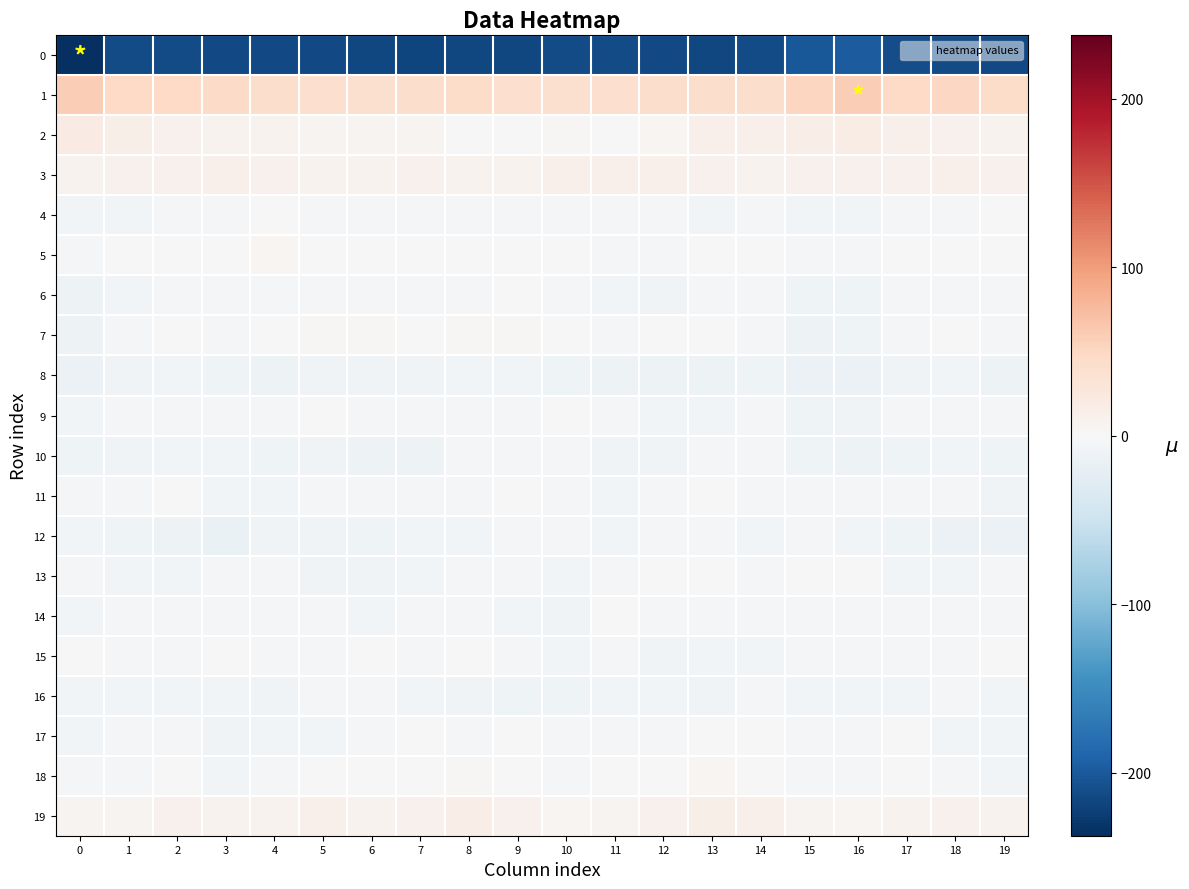

What is the total value across all series at 7?

-216.0